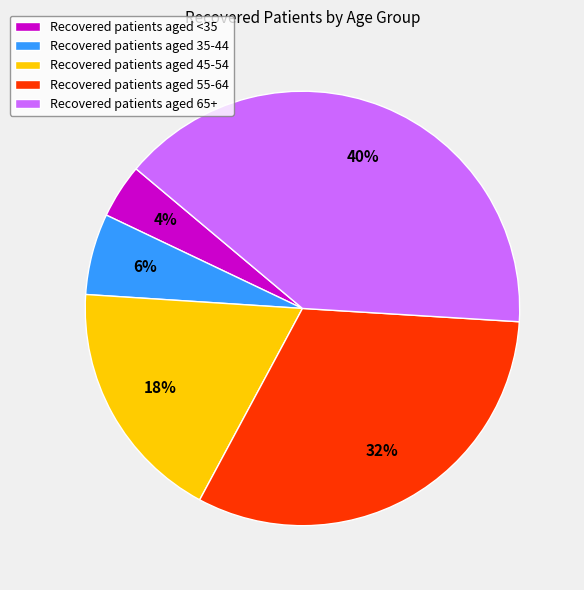

Rank the categories by value from highest to lowest.

Recovered patients aged 65+, Recovered patients aged 55-64, Recovered patients aged 45-54, Recovered patients aged 35-44, Recovered patients aged <35